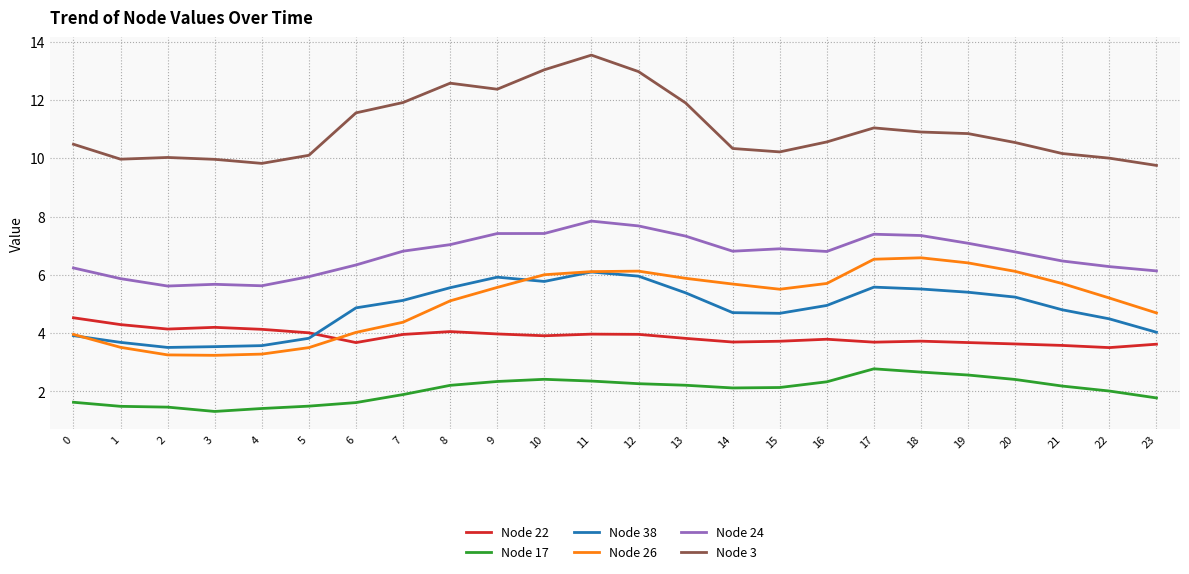

What are all the series names shown in the legend?

Node 22, Node 17, Node 38, Node 26, Node 24, Node 3